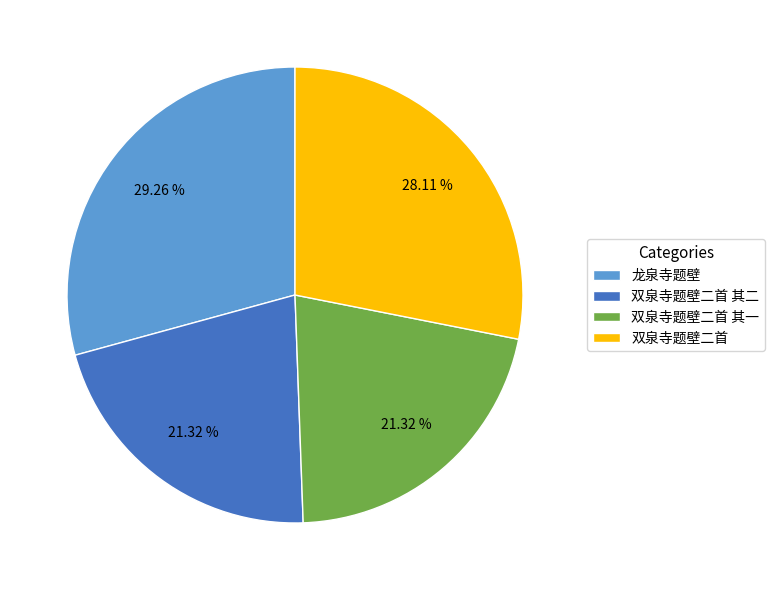

To the nearest percent, what is the difference between the largest and smallest slice percentages?

8%